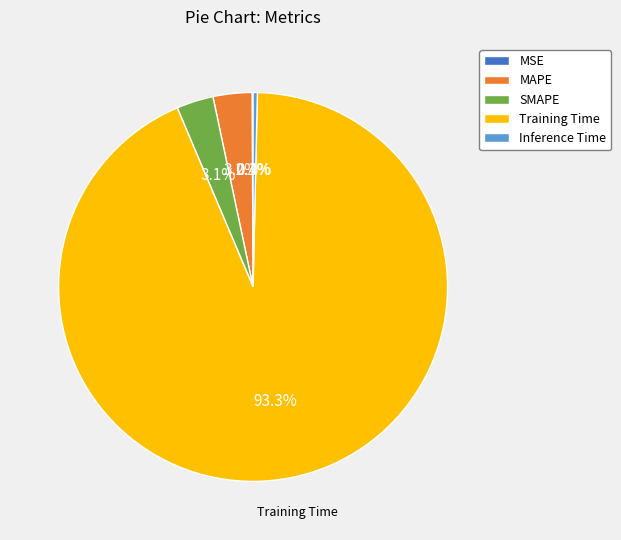

Which slice is the largest?

Training Time